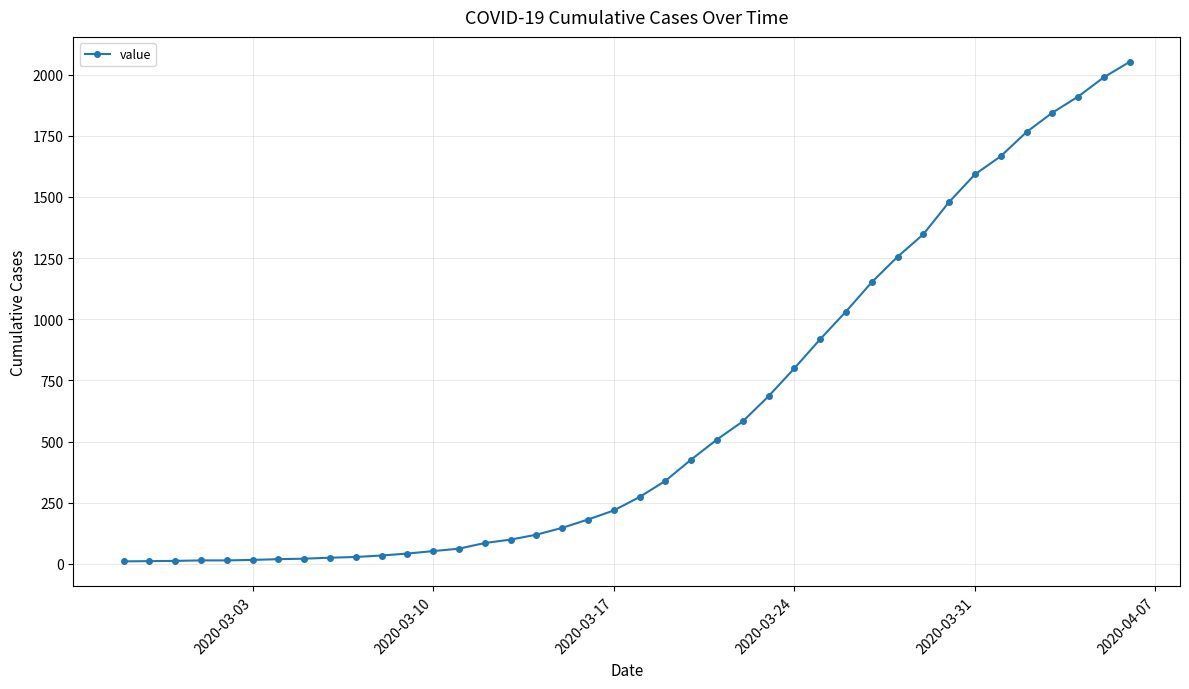

What is the difference between the second highest and second lowest values?

1978